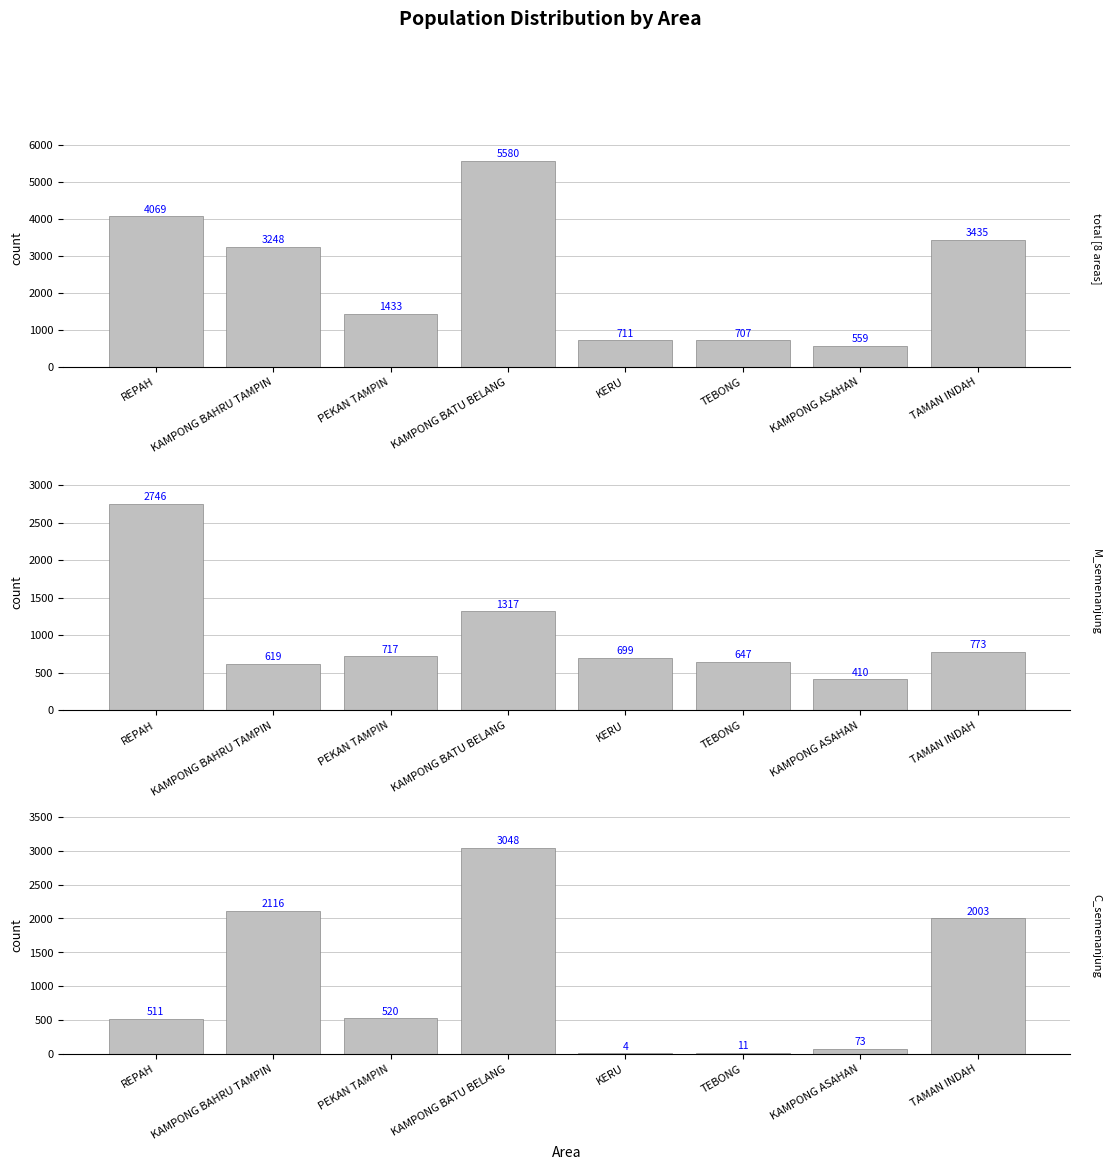

Rank the series by their maximum value, from highest to lowest.

total [8 areas], C_semenanjung, M_semenanjung